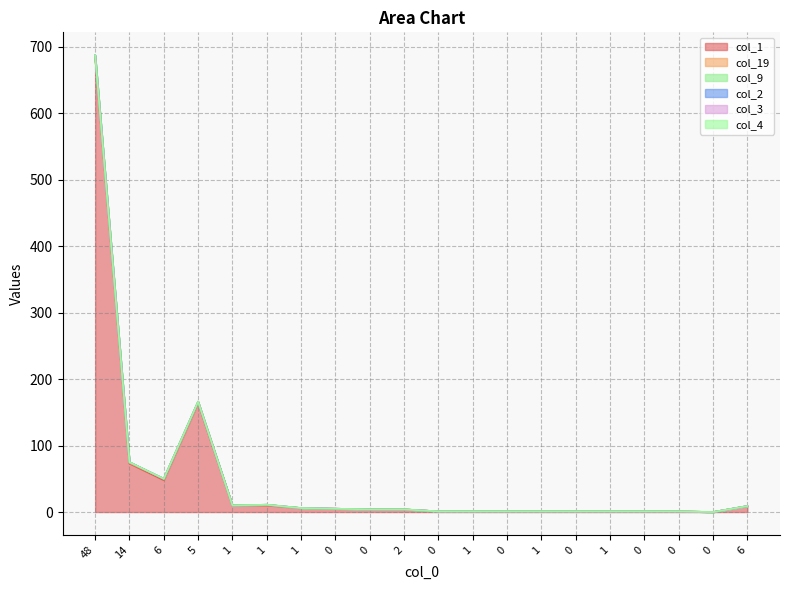

Which series changed the most between 6 and 6?

col_1